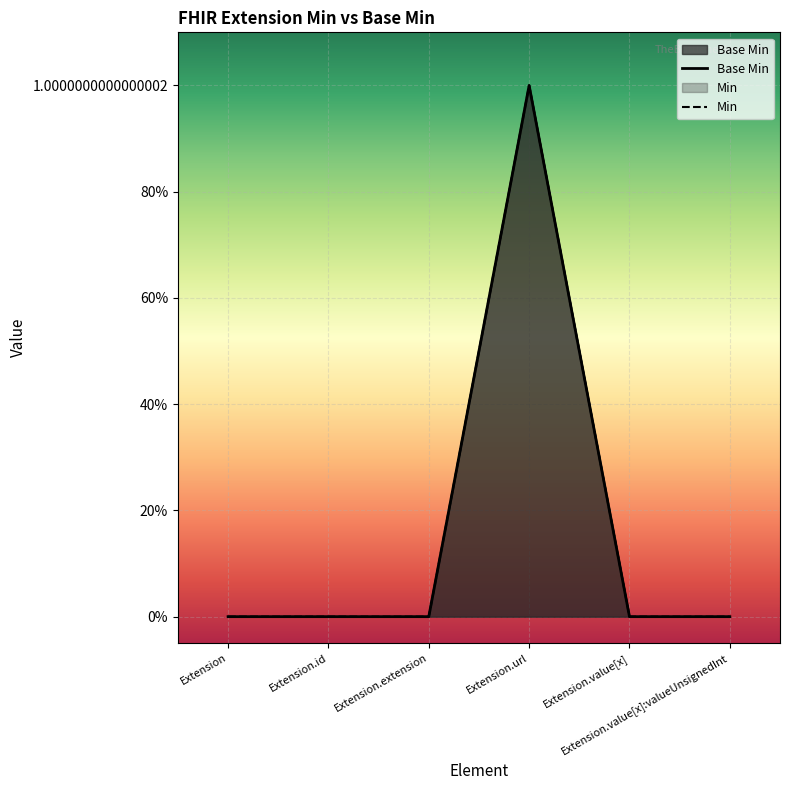

Where is Min nearest to the value 0?

Extension